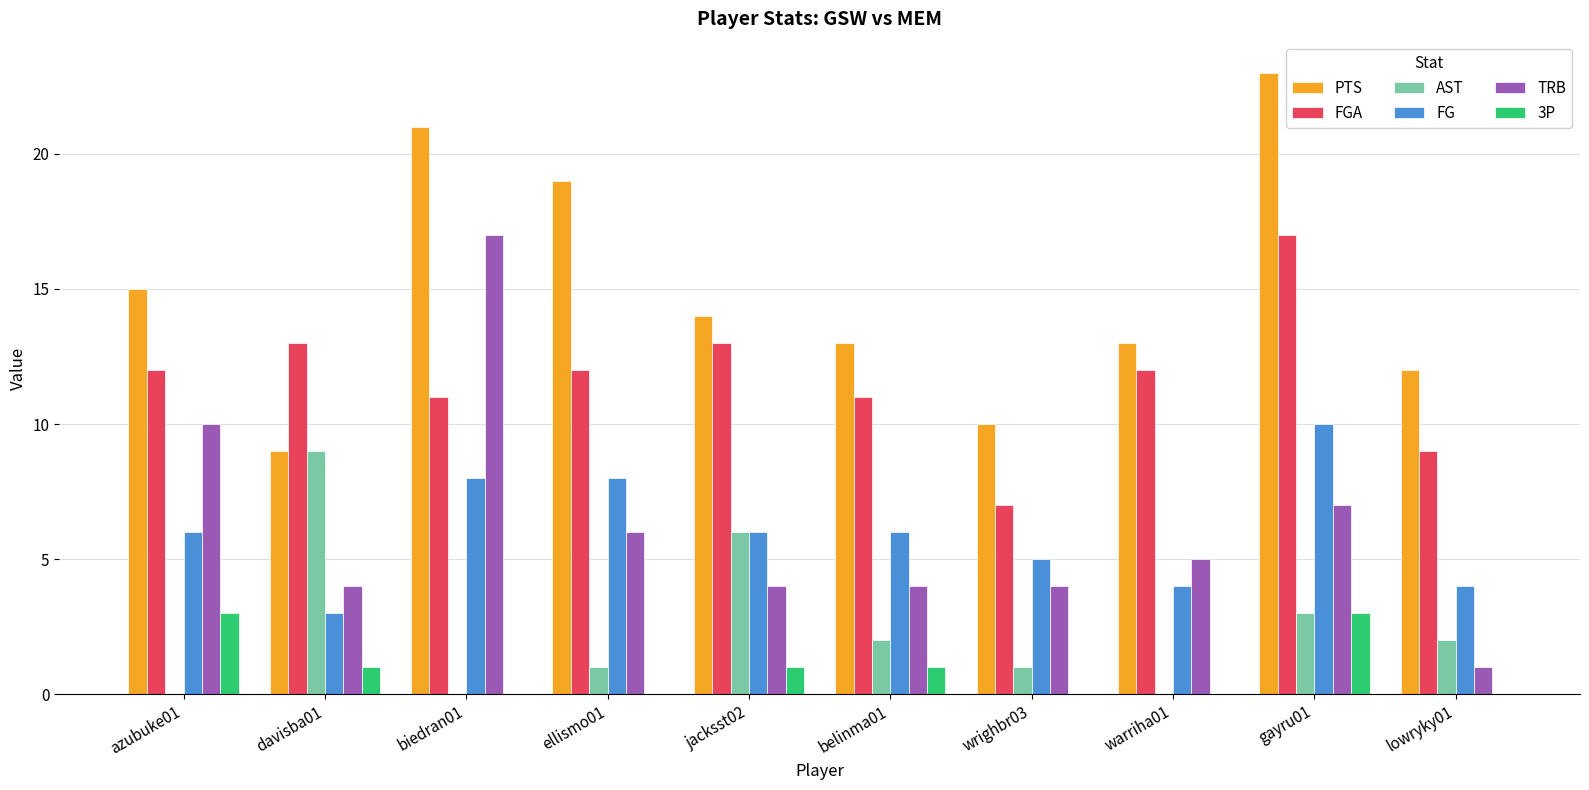

What is the average value of the TRB series?

6